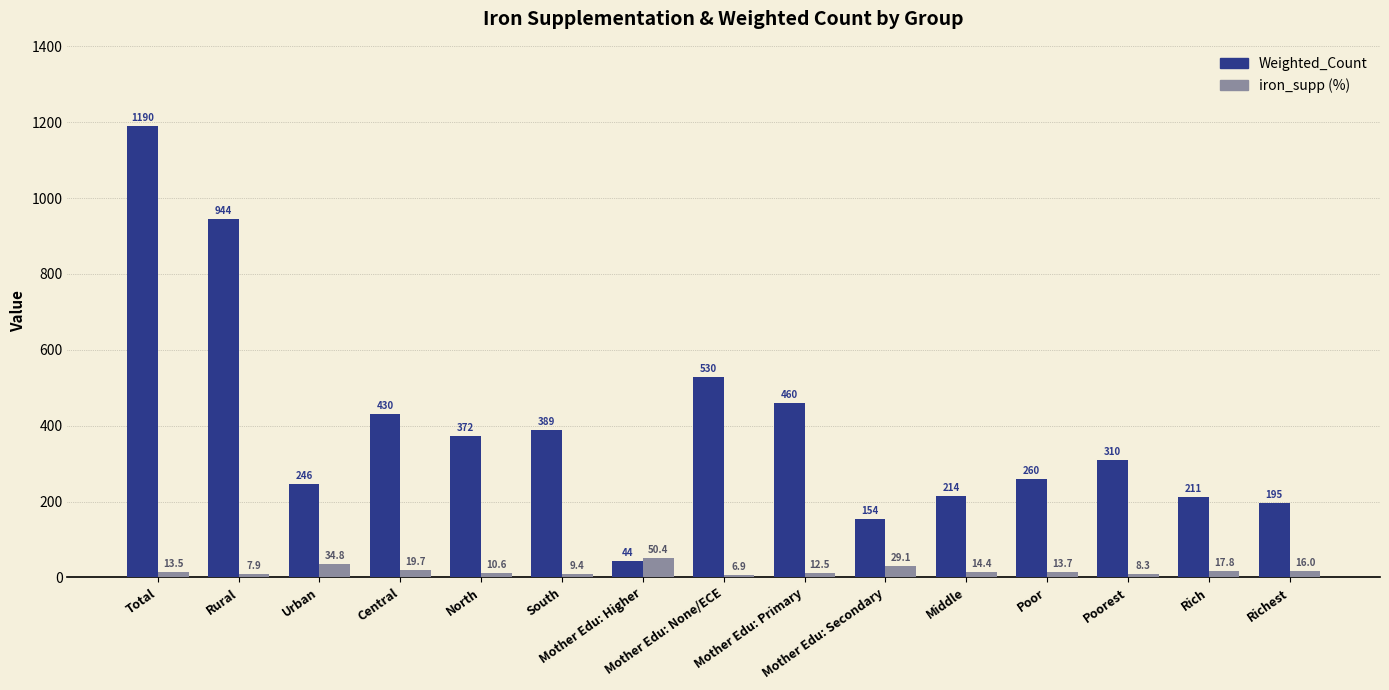

Reading left to right, transcribe all the data shown in this chart.

Weighted_Count: Total=1190.4	Rural=944.4	Urban=246.0	Central=429.8	North=371.5	South=389.0	Mother Edu: Higher=43.6	Mother Edu: None/ECE=529.5	Mother Edu: Primary=460.0	Mother Edu: Secondary=154.5	Middle=213.8	Poor=260.4	Poorest=310.4	Rich=210.8	Richest=195.0
iron_supp: Total=13.5	Rural=7.9	Urban=34.8	Central=19.7	North=10.6	South=9.4	Mother Edu: Higher=50.4	Mother Edu: None/ECE=6.9	Mother Edu: Primary=12.5	Mother Edu: Secondary=29.1	Middle=14.4	Poor=13.7	Poorest=8.3	Rich=17.8	Richest=16.0